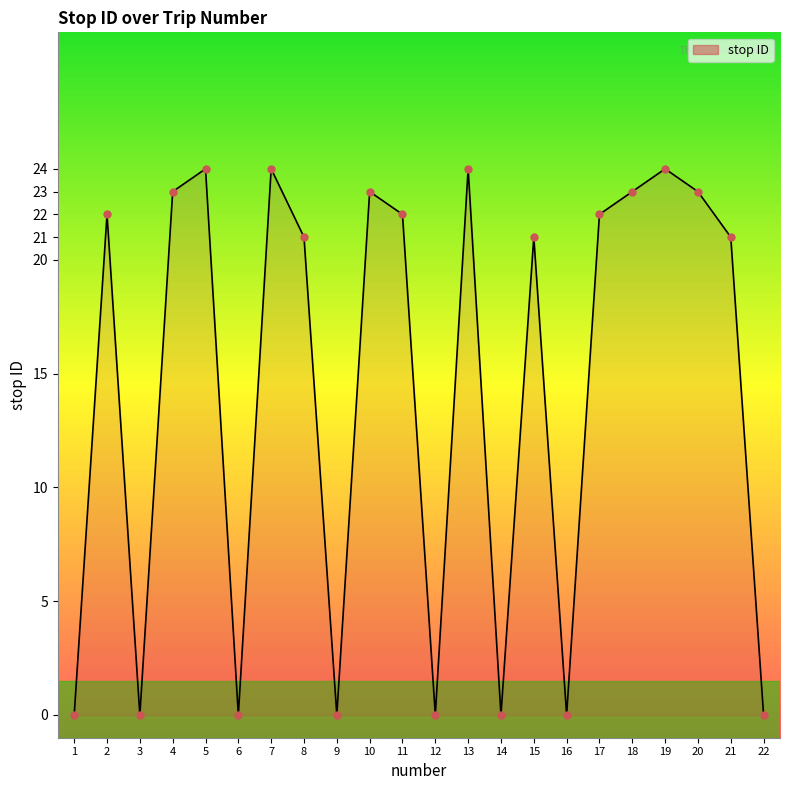

Between 5 and 1, which is larger?

5